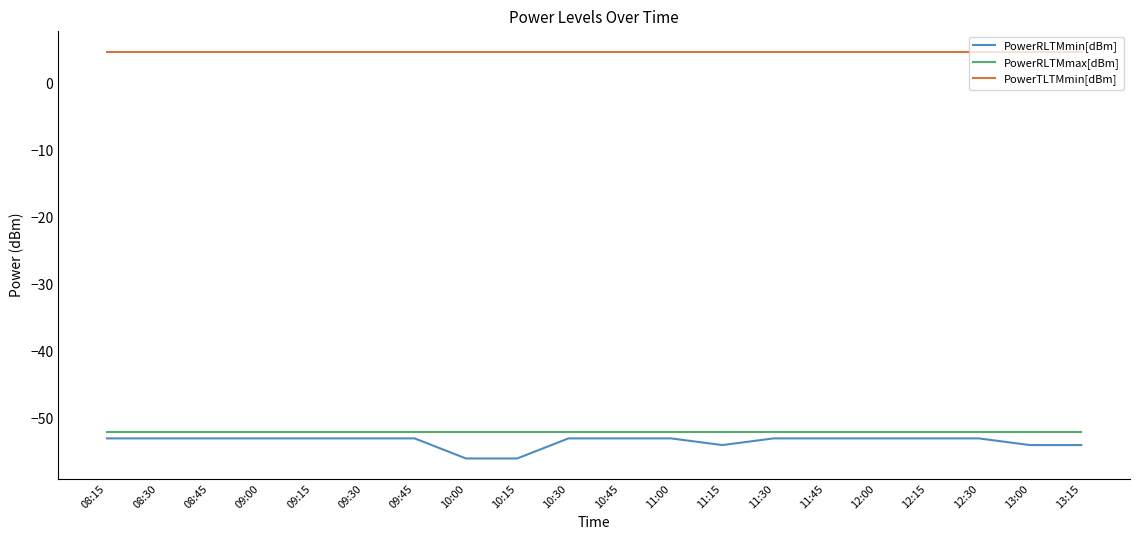

Rank the series by their maximum value, from highest to lowest.

PowerTLTMmin[dBm], PowerRLTMmax[dBm], PowerRLTMmin[dBm]